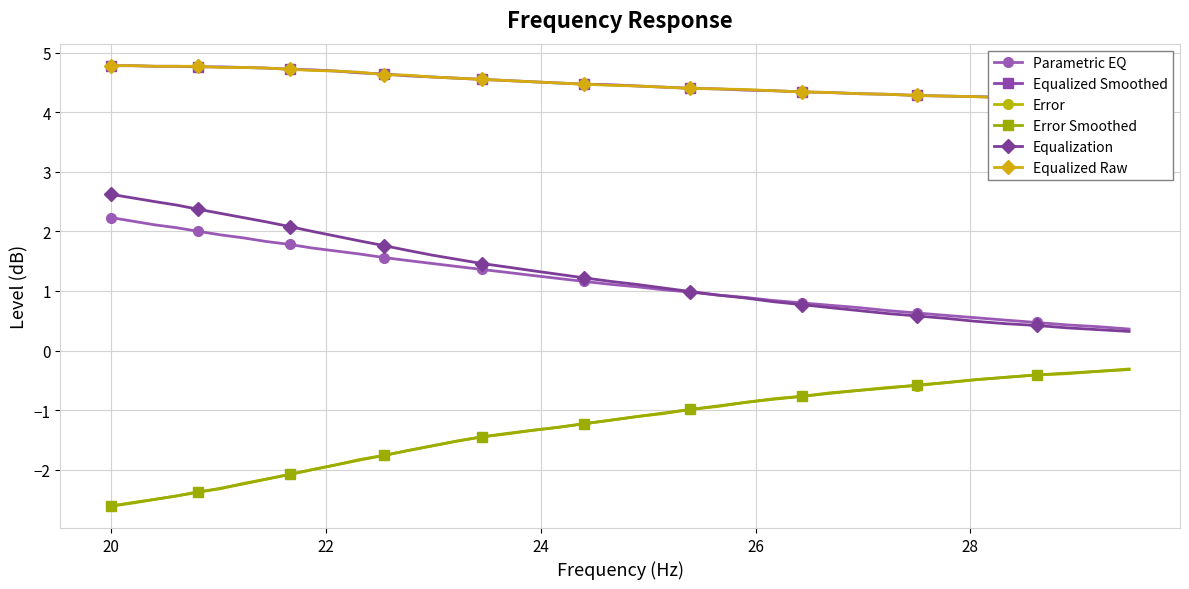

What is the lowest value of the Parametric EQ series?

0.4